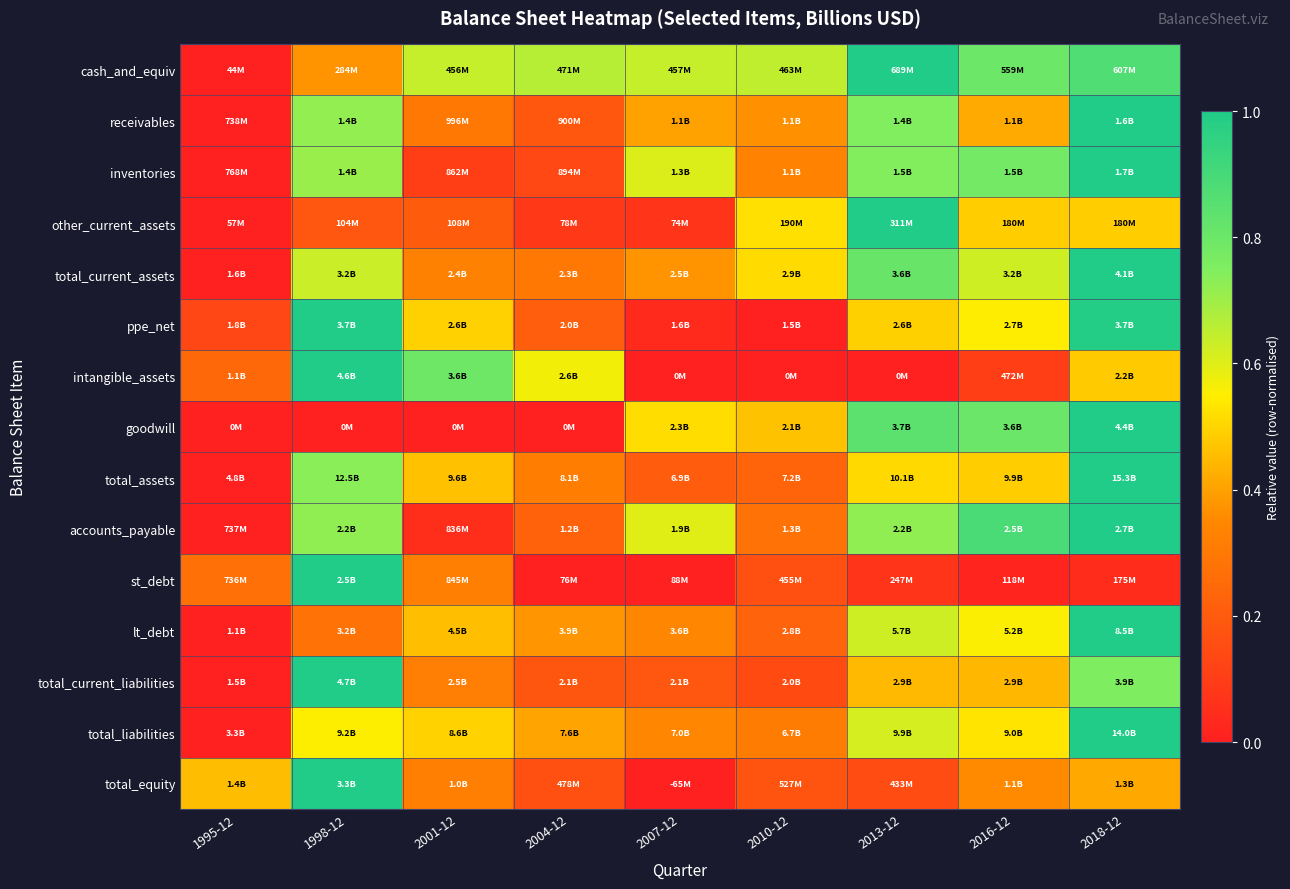

What is the greatest value displayed?

1.0